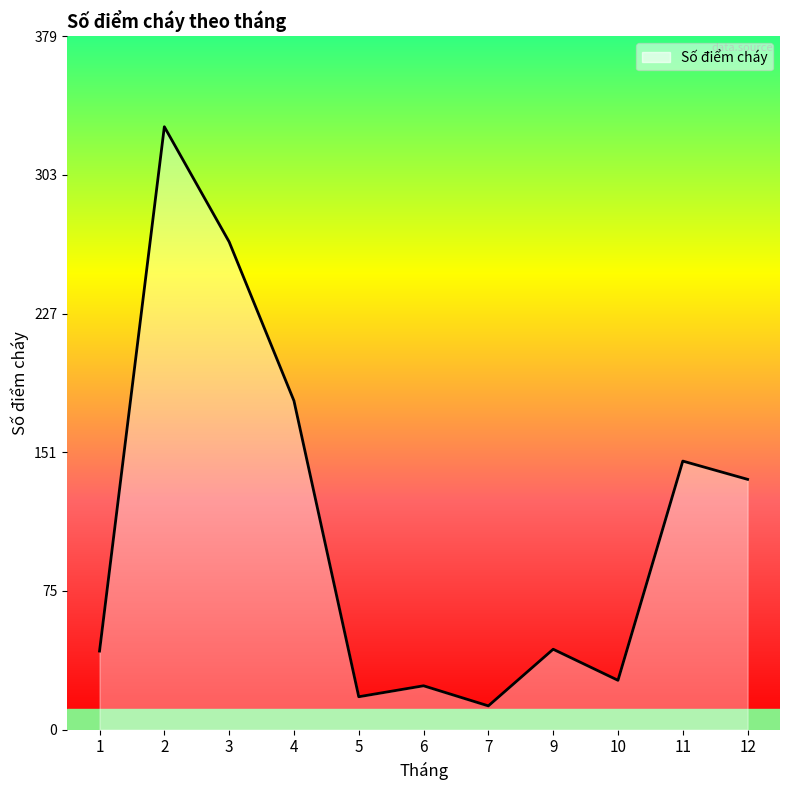

How many lines are shown in the chart?

1